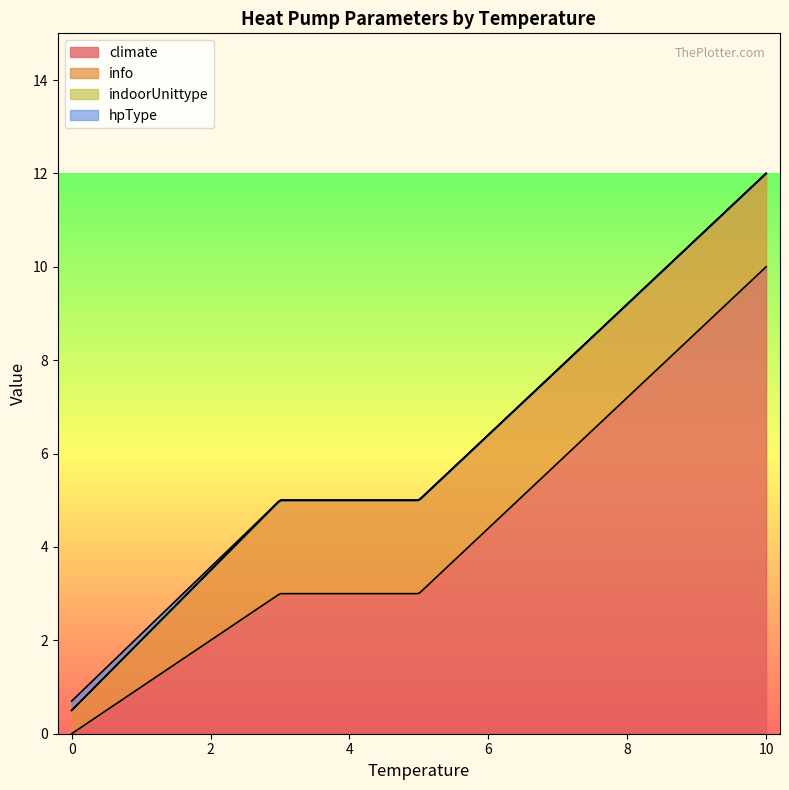

What is the sum of the climate values at 5 and 5?

6